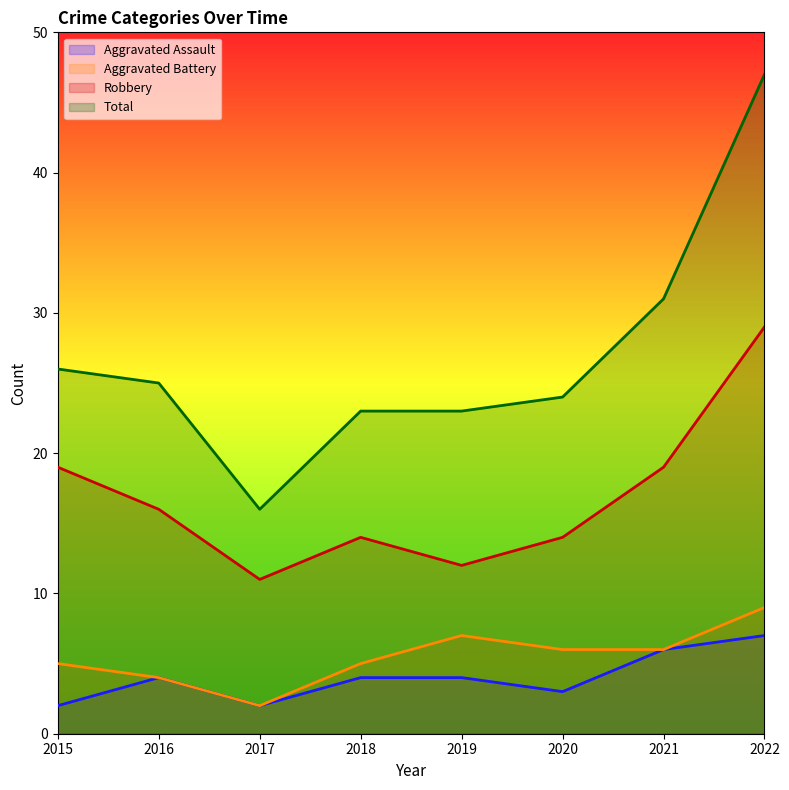

Is the value of Robbery at 2020 greater than the value of Aggravated Battery at 2020?

Yes